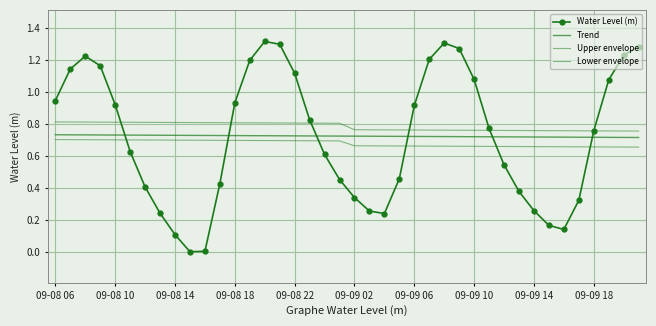

True or false: Lower envelope and Trend intersect in this chart.

False